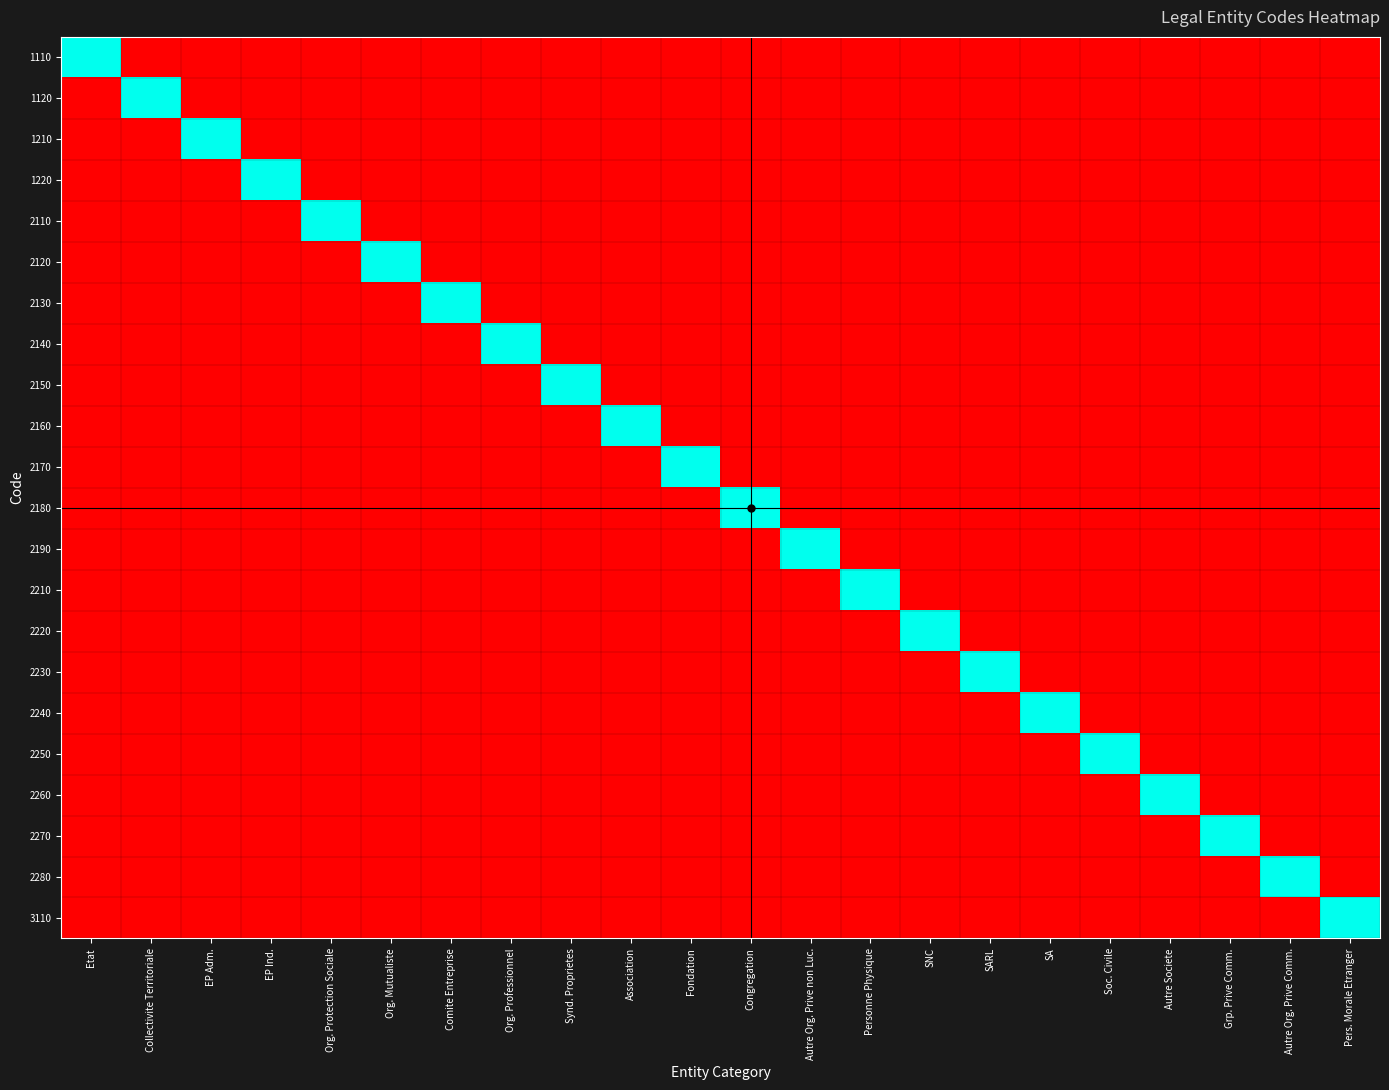

Reading left to right, transcribe all the data shown in this chart.

1110: Etat=1	Collectivite Territoriale=0	EP Adm.=0	EP Ind.=0	Org. Protection Sociale=0	Org. Mutualiste=0	Comite Entreprise=0	Org. Professionnel=0	Synd. Proprietes=0	Association=0	Fondation=0	Congregation=0	Autre Org. Prive non Luc.=0	Personne Physique=0	SNC=0	SARL=0	SA=0	Soc. Civile=0	Autre Societe=0	Grp. Prive Comm.=0	Autre Org. Prive Comm.=0	Pers. Morale Etranger=0
1120: Etat=0	Collectivite Territoriale=1	EP Adm.=0	EP Ind.=0	Org. Protection Sociale=0	Org. Mutualiste=0	Comite Entreprise=0	Org. Professionnel=0	Synd. Proprietes=0	Association=0	Fondation=0	Congregation=0	Autre Org. Prive non Luc.=0	Personne Physique=0	SNC=0	SARL=0	SA=0	Soc. Civile=0	Autre Societe=0	Grp. Prive Comm.=0	Autre Org. Prive Comm.=0	Pers. Morale Etranger=0
1210: Etat=0	Collectivite Territoriale=0	EP Adm.=1	EP Ind.=0	Org. Protection Sociale=0	Org. Mutualiste=0	Comite Entreprise=0	Org. Professionnel=0	Synd. Proprietes=0	Association=0	Fondation=0	Congregation=0	Autre Org. Prive non Luc.=0	Personne Physique=0	SNC=0	SARL=0	SA=0	Soc. Civile=0	Autre Societe=0	Grp. Prive Comm.=0	Autre Org. Prive Comm.=0	Pers. Morale Etranger=0
1220: Etat=0	Collectivite Territoriale=0	EP Adm.=0	EP Ind.=1	Org. Protection Sociale=0	Org. Mutualiste=0	Comite Entreprise=0	Org. Professionnel=0	Synd. Proprietes=0	Association=0	Fondation=0	Congregation=0	Autre Org. Prive non Luc.=0	Personne Physique=0	SNC=0	SARL=0	SA=0	Soc. Civile=0	Autre Societe=0	Grp. Prive Comm.=0	Autre Org. Prive Comm.=0	Pers. Morale Etranger=0
2110: Etat=0	Collectivite Territoriale=0	EP Adm.=0	EP Ind.=0	Org. Protection Sociale=1	Org. Mutualiste=0	Comite Entreprise=0	Org. Professionnel=0	Synd. Proprietes=0	Association=0	Fondation=0	Congregation=0	Autre Org. Prive non Luc.=0	Personne Physique=0	SNC=0	SARL=0	SA=0	Soc. Civile=0	Autre Societe=0	Grp. Prive Comm.=0	Autre Org. Prive Comm.=0	Pers. Morale Etranger=0
2120: Etat=0	Collectivite Territoriale=0	EP Adm.=0	EP Ind.=0	Org. Protection Sociale=0	Org. Mutualiste=1	Comite Entreprise=0	Org. Professionnel=0	Synd. Proprietes=0	Association=0	Fondation=0	Congregation=0	Autre Org. Prive non Luc.=0	Personne Physique=0	SNC=0	SARL=0	SA=0	Soc. Civile=0	Autre Societe=0	Grp. Prive Comm.=0	Autre Org. Prive Comm.=0	Pers. Morale Etranger=0
2130: Etat=0	Collectivite Territoriale=0	EP Adm.=0	EP Ind.=0	Org. Protection Sociale=0	Org. Mutualiste=0	Comite Entreprise=1	Org. Professionnel=0	Synd. Proprietes=0	Association=0	Fondation=0	Congregation=0	Autre Org. Prive non Luc.=0	Personne Physique=0	SNC=0	SARL=0	SA=0	Soc. Civile=0	Autre Societe=0	Grp. Prive Comm.=0	Autre Org. Prive Comm.=0	Pers. Morale Etranger=0
2140: Etat=0	Collectivite Territoriale=0	EP Adm.=0	EP Ind.=0	Org. Protection Sociale=0	Org. Mutualiste=0	Comite Entreprise=0	Org. Professionnel=1	Synd. Proprietes=0	Association=0	Fondation=0	Congregation=0	Autre Org. Prive non Luc.=0	Personne Physique=0	SNC=0	SARL=0	SA=0	Soc. Civile=0	Autre Societe=0	Grp. Prive Comm.=0	Autre Org. Prive Comm.=0	Pers. Morale Etranger=0
2150: Etat=0	Collectivite Territoriale=0	EP Adm.=0	EP Ind.=0	Org. Protection Sociale=0	Org. Mutualiste=0	Comite Entreprise=0	Org. Professionnel=0	Synd. Proprietes=1	Association=0	Fondation=0	Congregation=0	Autre Org. Prive non Luc.=0	Personne Physique=0	SNC=0	SARL=0	SA=0	Soc. Civile=0	Autre Societe=0	Grp. Prive Comm.=0	Autre Org. Prive Comm.=0	Pers. Morale Etranger=0
2160: Etat=0	Collectivite Territoriale=0	EP Adm.=0	EP Ind.=0	Org. Protection Sociale=0	Org. Mutualiste=0	Comite Entreprise=0	Org. Professionnel=0	Synd. Proprietes=0	Association=1	Fondation=0	Congregation=0	Autre Org. Prive non Luc.=0	Personne Physique=0	SNC=0	SARL=0	SA=0	Soc. Civile=0	Autre Societe=0	Grp. Prive Comm.=0	Autre Org. Prive Comm.=0	Pers. Morale Etranger=0
2170: Etat=0	Collectivite Territoriale=0	EP Adm.=0	EP Ind.=0	Org. Protection Sociale=0	Org. Mutualiste=0	Comite Entreprise=0	Org. Professionnel=0	Synd. Proprietes=0	Association=0	Fondation=1	Congregation=0	Autre Org. Prive non Luc.=0	Personne Physique=0	SNC=0	SARL=0	SA=0	Soc. Civile=0	Autre Societe=0	Grp. Prive Comm.=0	Autre Org. Prive Comm.=0	Pers. Morale Etranger=0
2180: Etat=0	Collectivite Territoriale=0	EP Adm.=0	EP Ind.=0	Org. Protection Sociale=0	Org. Mutualiste=0	Comite Entreprise=0	Org. Professionnel=0	Synd. Proprietes=0	Association=0	Fondation=0	Congregation=1	Autre Org. Prive non Luc.=0	Personne Physique=0	SNC=0	SARL=0	SA=0	Soc. Civile=0	Autre Societe=0	Grp. Prive Comm.=0	Autre Org. Prive Comm.=0	Pers. Morale Etranger=0
2190: Etat=0	Collectivite Territoriale=0	EP Adm.=0	EP Ind.=0	Org. Protection Sociale=0	Org. Mutualiste=0	Comite Entreprise=0	Org. Professionnel=0	Synd. Proprietes=0	Association=0	Fondation=0	Congregation=0	Autre Org. Prive non Luc.=1	Personne Physique=0	SNC=0	SARL=0	SA=0	Soc. Civile=0	Autre Societe=0	Grp. Prive Comm.=0	Autre Org. Prive Comm.=0	Pers. Morale Etranger=0
2210: Etat=0	Collectivite Territoriale=0	EP Adm.=0	EP Ind.=0	Org. Protection Sociale=0	Org. Mutualiste=0	Comite Entreprise=0	Org. Professionnel=0	Synd. Proprietes=0	Association=0	Fondation=0	Congregation=0	Autre Org. Prive non Luc.=0	Personne Physique=1	SNC=0	SARL=0	SA=0	Soc. Civile=0	Autre Societe=0	Grp. Prive Comm.=0	Autre Org. Prive Comm.=0	Pers. Morale Etranger=0
2220: Etat=0	Collectivite Territoriale=0	EP Adm.=0	EP Ind.=0	Org. Protection Sociale=0	Org. Mutualiste=0	Comite Entreprise=0	Org. Professionnel=0	Synd. Proprietes=0	Association=0	Fondation=0	Congregation=0	Autre Org. Prive non Luc.=0	Personne Physique=0	SNC=1	SARL=0	SA=0	Soc. Civile=0	Autre Societe=0	Grp. Prive Comm.=0	Autre Org. Prive Comm.=0	Pers. Morale Etranger=0
2230: Etat=0	Collectivite Territoriale=0	EP Adm.=0	EP Ind.=0	Org. Protection Sociale=0	Org. Mutualiste=0	Comite Entreprise=0	Org. Professionnel=0	Synd. Proprietes=0	Association=0	Fondation=0	Congregation=0	Autre Org. Prive non Luc.=0	Personne Physique=0	SNC=0	SARL=1	SA=0	Soc. Civile=0	Autre Societe=0	Grp. Prive Comm.=0	Autre Org. Prive Comm.=0	Pers. Morale Etranger=0
2240: Etat=0	Collectivite Territoriale=0	EP Adm.=0	EP Ind.=0	Org. Protection Sociale=0	Org. Mutualiste=0	Comite Entreprise=0	Org. Professionnel=0	Synd. Proprietes=0	Association=0	Fondation=0	Congregation=0	Autre Org. Prive non Luc.=0	Personne Physique=0	SNC=0	SARL=0	SA=1	Soc. Civile=0	Autre Societe=0	Grp. Prive Comm.=0	Autre Org. Prive Comm.=0	Pers. Morale Etranger=0
2250: Etat=0	Collectivite Territoriale=0	EP Adm.=0	EP Ind.=0	Org. Protection Sociale=0	Org. Mutualiste=0	Comite Entreprise=0	Org. Professionnel=0	Synd. Proprietes=0	Association=0	Fondation=0	Congregation=0	Autre Org. Prive non Luc.=0	Personne Physique=0	SNC=0	SARL=0	SA=0	Soc. Civile=1	Autre Societe=0	Grp. Prive Comm.=0	Autre Org. Prive Comm.=0	Pers. Morale Etranger=0
2260: Etat=0	Collectivite Territoriale=0	EP Adm.=0	EP Ind.=0	Org. Protection Sociale=0	Org. Mutualiste=0	Comite Entreprise=0	Org. Professionnel=0	Synd. Proprietes=0	Association=0	Fondation=0	Congregation=0	Autre Org. Prive non Luc.=0	Personne Physique=0	SNC=0	SARL=0	SA=0	Soc. Civile=0	Autre Societe=1	Grp. Prive Comm.=0	Autre Org. Prive Comm.=0	Pers. Morale Etranger=0
2270: Etat=0	Collectivite Territoriale=0	EP Adm.=0	EP Ind.=0	Org. Protection Sociale=0	Org. Mutualiste=0	Comite Entreprise=0	Org. Professionnel=0	Synd. Proprietes=0	Association=0	Fondation=0	Congregation=0	Autre Org. Prive non Luc.=0	Personne Physique=0	SNC=0	SARL=0	SA=0	Soc. Civile=0	Autre Societe=0	Grp. Prive Comm.=1	Autre Org. Prive Comm.=0	Pers. Morale Etranger=0
2280: Etat=0	Collectivite Territoriale=0	EP Adm.=0	EP Ind.=0	Org. Protection Sociale=0	Org. Mutualiste=0	Comite Entreprise=0	Org. Professionnel=0	Synd. Proprietes=0	Association=0	Fondation=0	Congregation=0	Autre Org. Prive non Luc.=0	Personne Physique=0	SNC=0	SARL=0	SA=0	Soc. Civile=0	Autre Societe=0	Grp. Prive Comm.=0	Autre Org. Prive Comm.=1	Pers. Morale Etranger=0
3110: Etat=0	Collectivite Territoriale=0	EP Adm.=0	EP Ind.=0	Org. Protection Sociale=0	Org. Mutualiste=0	Comite Entreprise=0	Org. Professionnel=0	Synd. Proprietes=0	Association=0	Fondation=0	Congregation=0	Autre Org. Prive non Luc.=0	Personne Physique=0	SNC=0	SARL=0	SA=0	Soc. Civile=0	Autre Societe=0	Grp. Prive Comm.=0	Autre Org. Prive Comm.=0	Pers. Morale Etranger=1